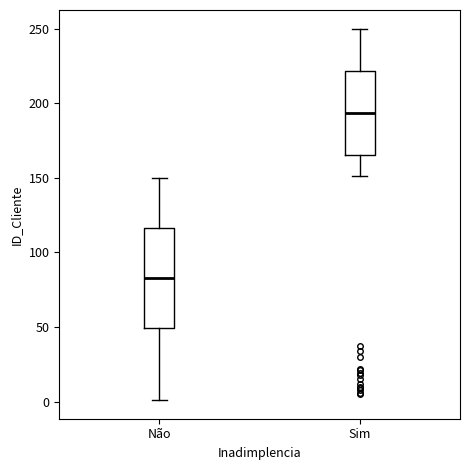

Which box has the highest median line?

Sim